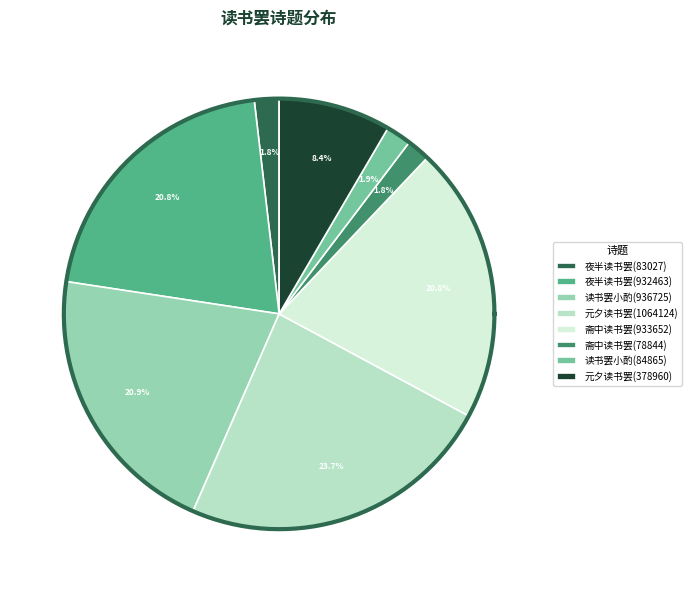

True or false: 夜半读书罢出门徙倚久之归赋长句 (83027) accounts for 1% of the total.

False